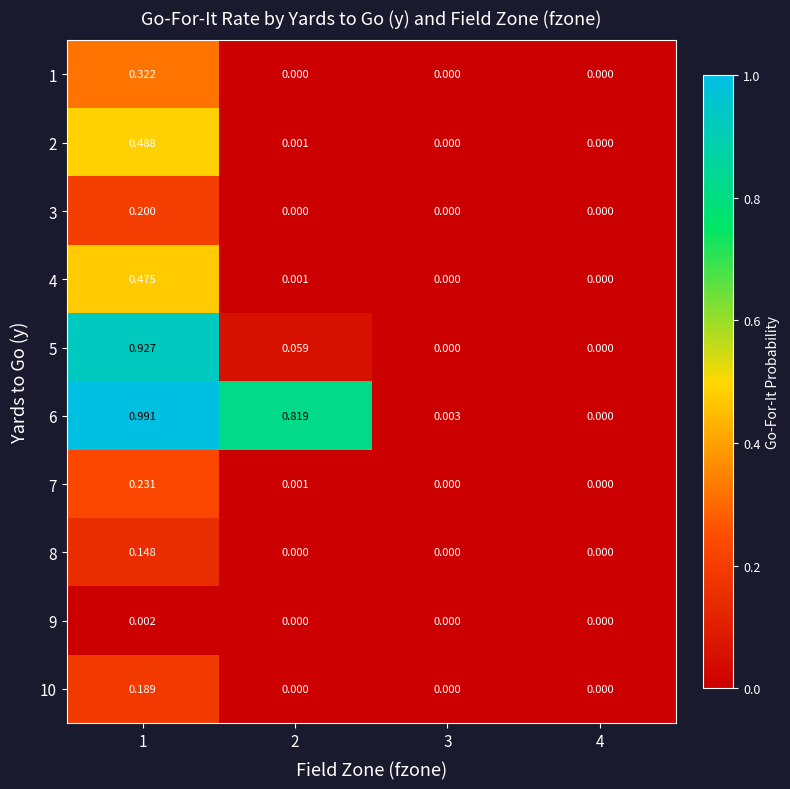

What is the difference between the highest and lowest values at 1?

1.0